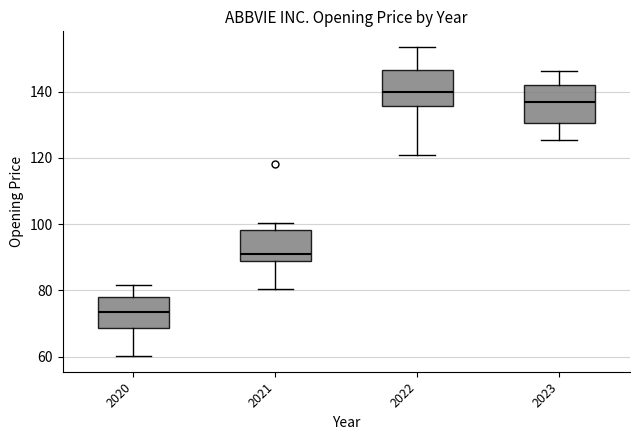

Reading left to right, transcribe this box plot: for each box, give where its median line is, the range the box spans, and where its two whiskers end, as read against the y-axis. The values are not printed on the chart, so give them approximately, as read against the axis.

2020: median 74, box 68 to 78, whiskers 60 to 82
2021: median 90, box 88 to 98, whiskers 80 to 100
2022: median 140, box 136 to 146, whiskers 120 to 154
2023: median 136, box 130 to 142, whiskers 126 to 146